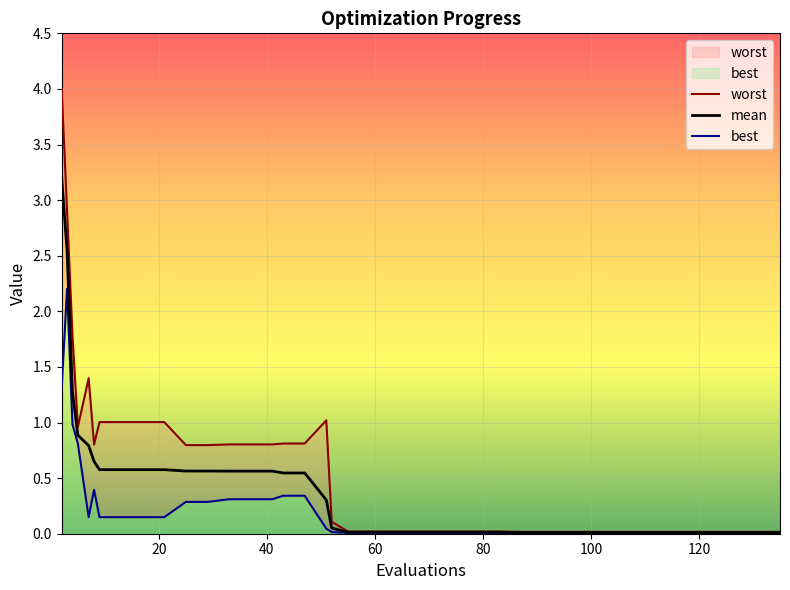

Reading right to left, transcribe all the data shown in this chart.

worst: 0.0	0.0	0.0	0.0	0.0	0.0	0.0	0.0	0.0	0.0	0.0	0.0	0.0	0.0	0.0	0.0	0.0	0.0	0.0	0.0	0.0	0.1	1.0	0.8	0.8	0.8	0.8	0.8	0.8	0.8	1.0	1.0	1.0	1.0	0.8	1.4	1.0	1.8	2.9	4.0
mean: 0.0	0.0	0.0	0.0	0.0	0.0	0.0	0.0	0.0	0.0	0.0	0.0	0.0	0.0	0.0	0.0	0.0	0.0	0.0	0.0	0.0	0.1	0.3	0.5	0.5	0.6	0.6	0.6	0.6	0.6	0.6	0.6	0.6	0.6	0.7	0.8	0.9	1.3	2.5	3.2
best: 0.0	0.0	0.0	0.0	0.0	0.0	0.0	0.0	0.0	0.0	0.0	0.0	0.0	0.0	0.0	0.0	0.0	0.0	0.0	0.0	0.0	0.0	0.0	0.3	0.3	0.3	0.3	0.3	0.3	0.3	0.1	0.1	0.1	0.1	0.4	0.1	0.8	1.0	2.2	1.3